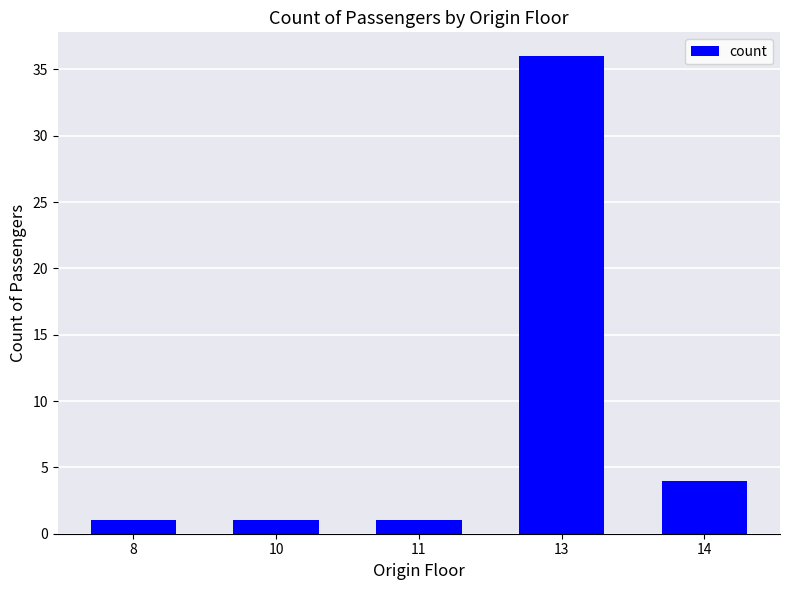

Reading left to right, list all the values displayed in this chart.

8=1	10=1	11=1	13=36	14=4